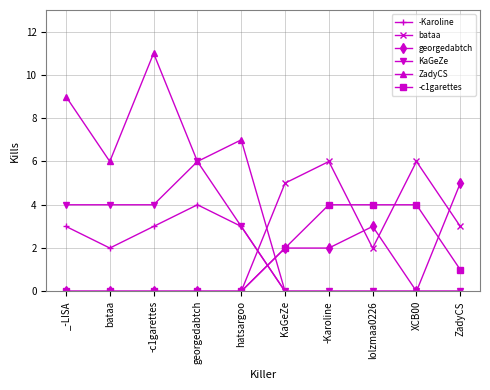

Between which two adjacent categories do -c1garettes and ZadyCS first intersect?

hatsargoo and KaGeZe